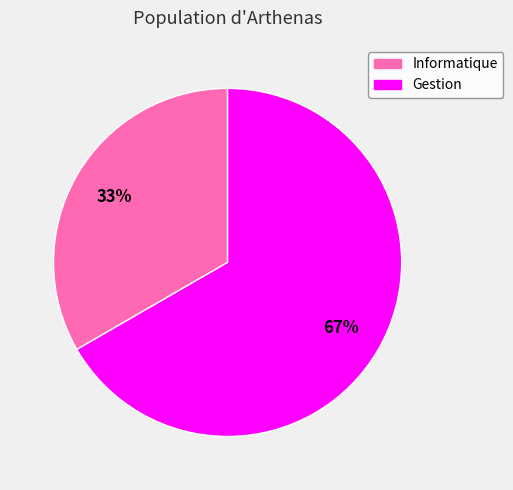

Rank the categories by value from lowest to highest.

Informatique, Gestion